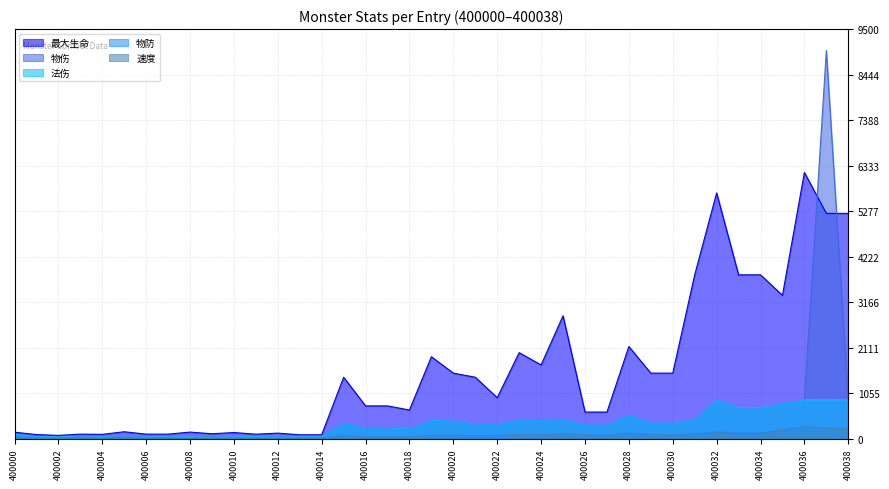

What is the average value of the 物伤 series?

539